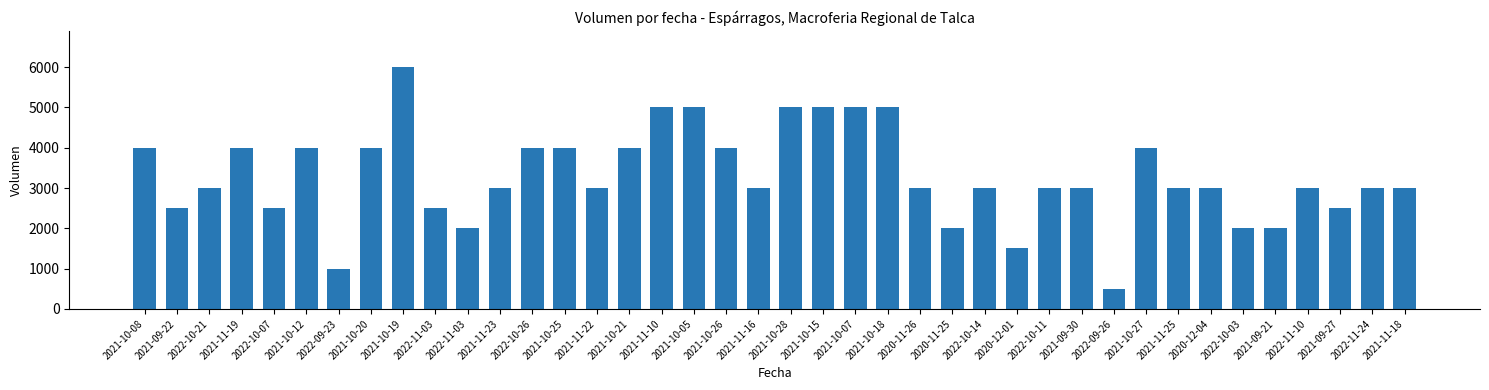

Approximately how many times larger is the value at 2022-09-23 compared to 2021-09-21?

0.5